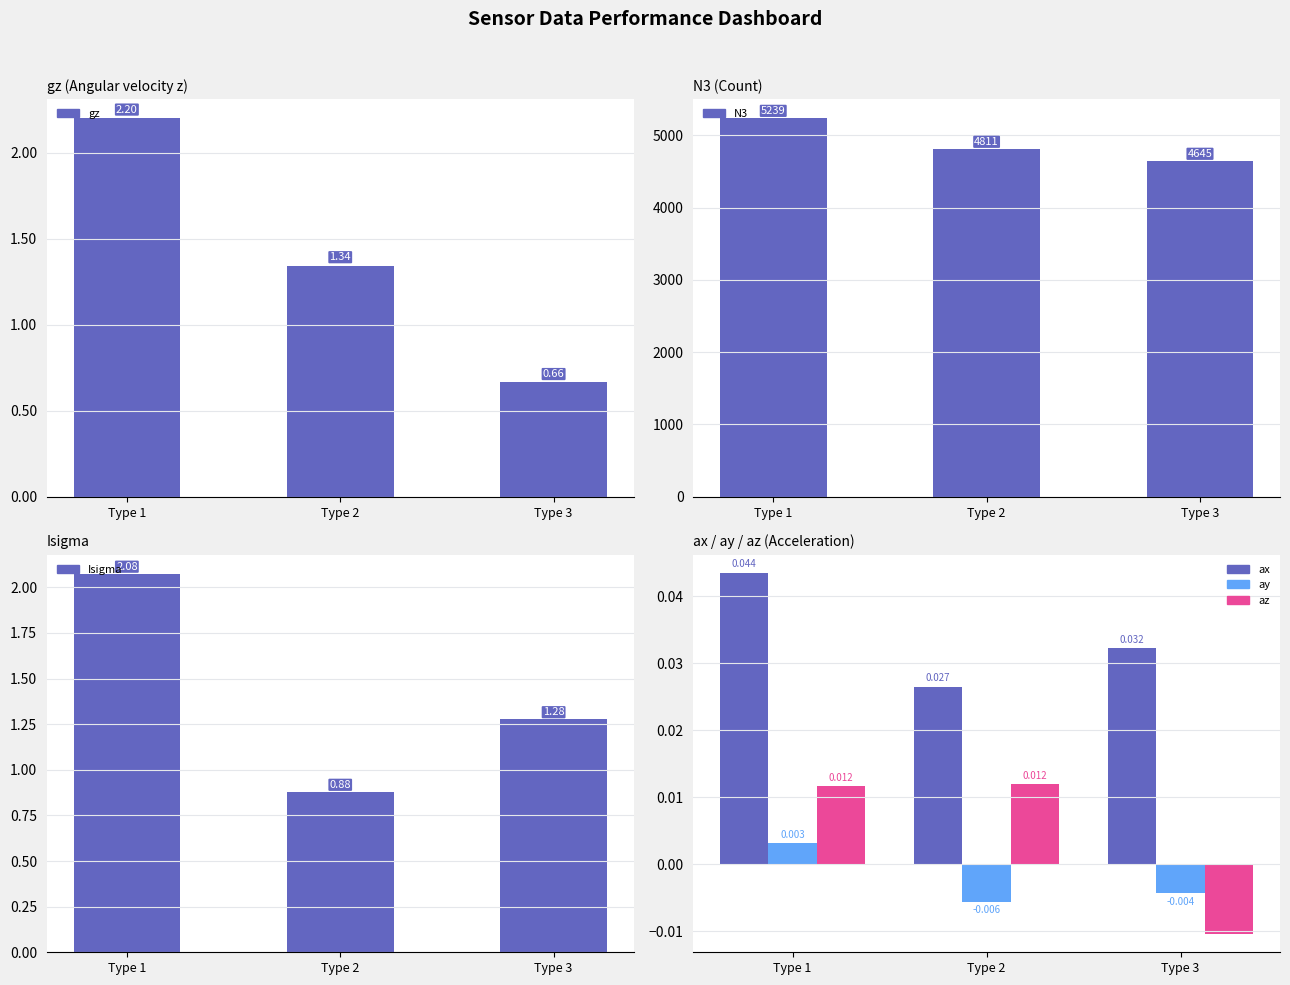

At which category is the sum across all series the highest?

Type 1